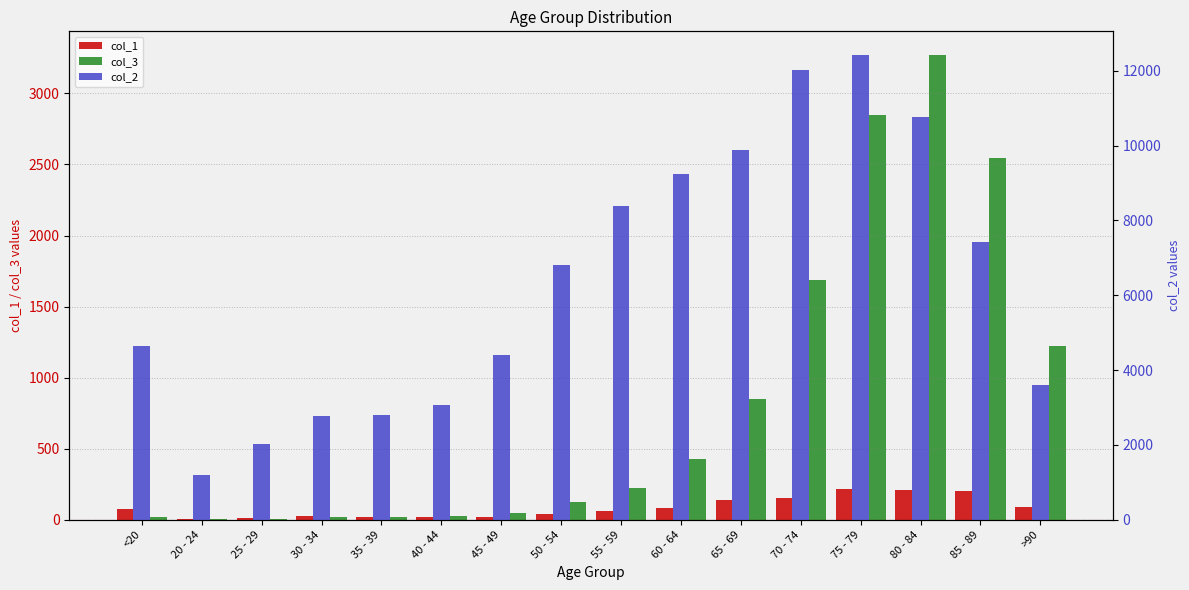

What is the label of the 9th bar from the right?

50 - 54